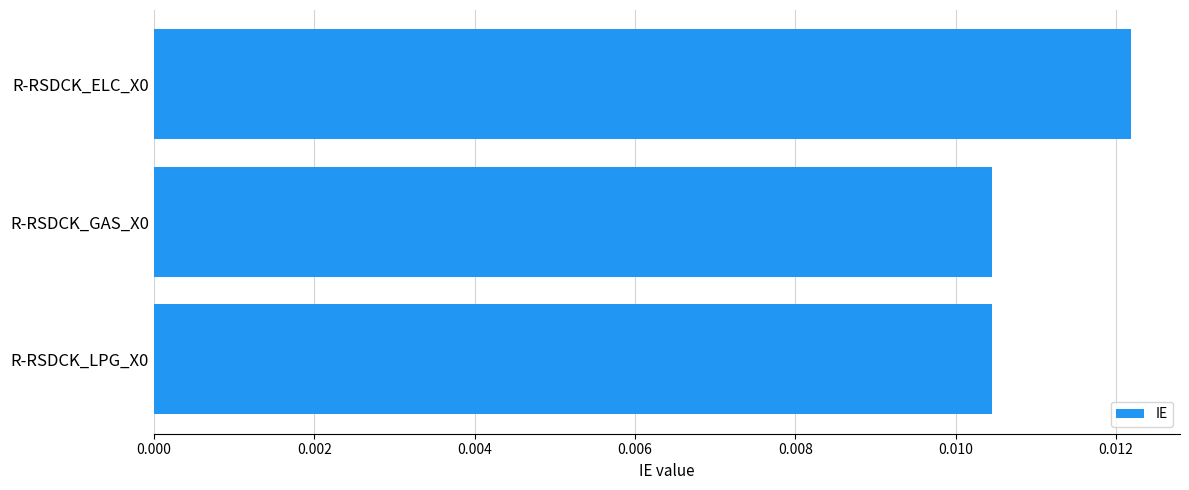

Count the number of data series in this chart.

1